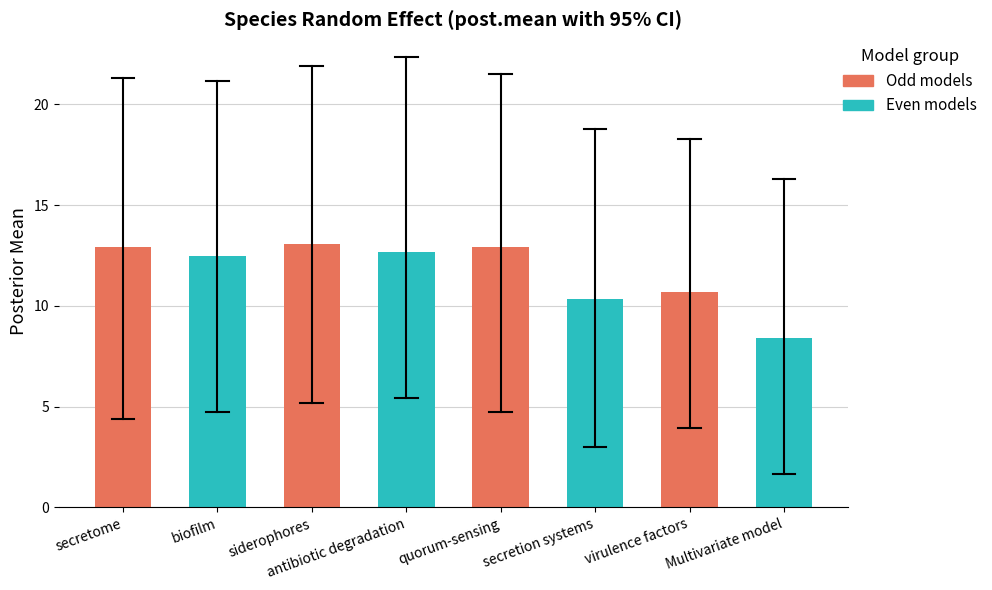

Between biofilm and antibiotic degradation, which is larger?

antibiotic degradation